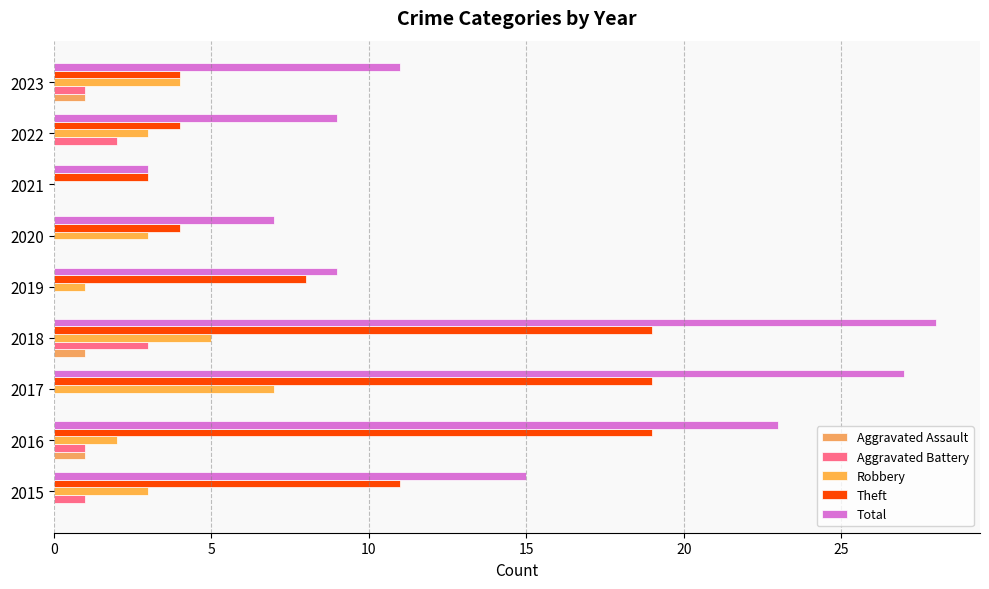

How many distinct data groups are displayed?

5